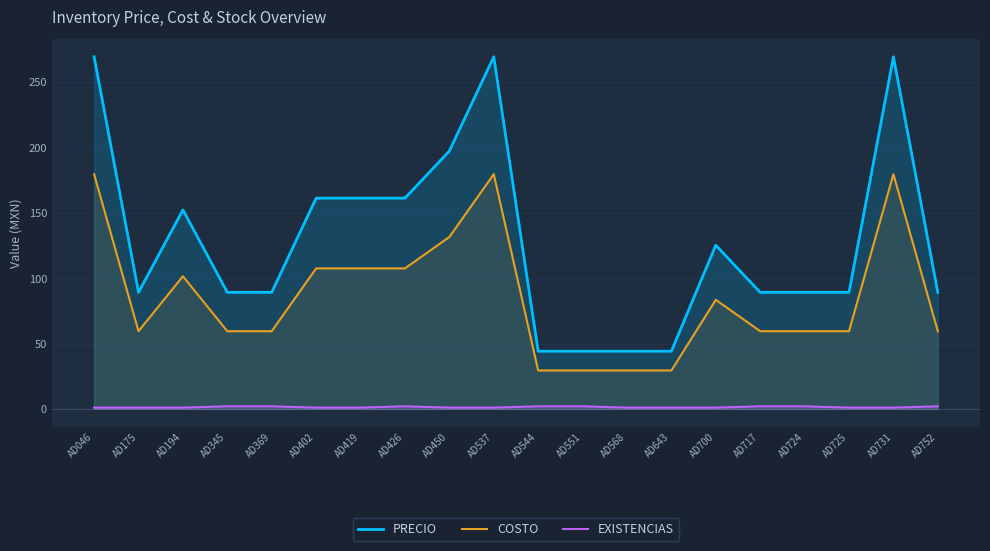

Which series has the largest range (max minus min)?

PRECIO